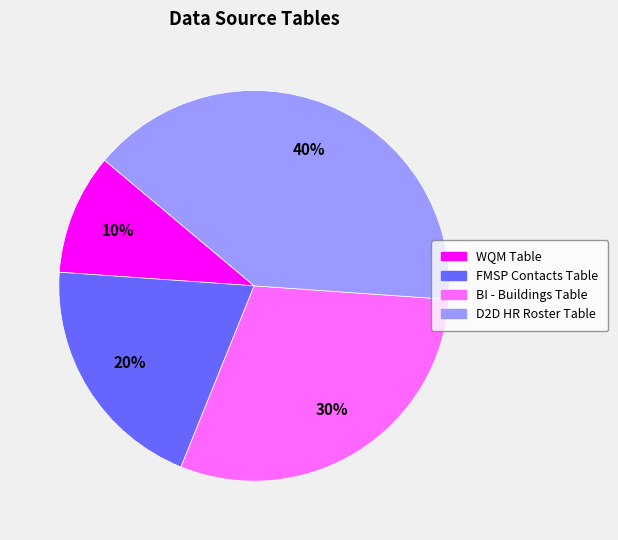

Combined, do FMSP Contacts Table and D2D HR Roster Table account for over 50%?

Yes